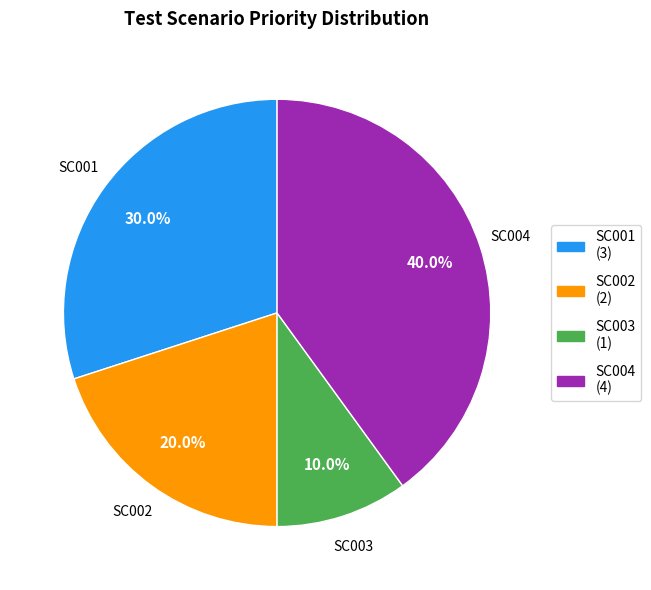

Which has a higher value, SC003 or SC002?

SC002